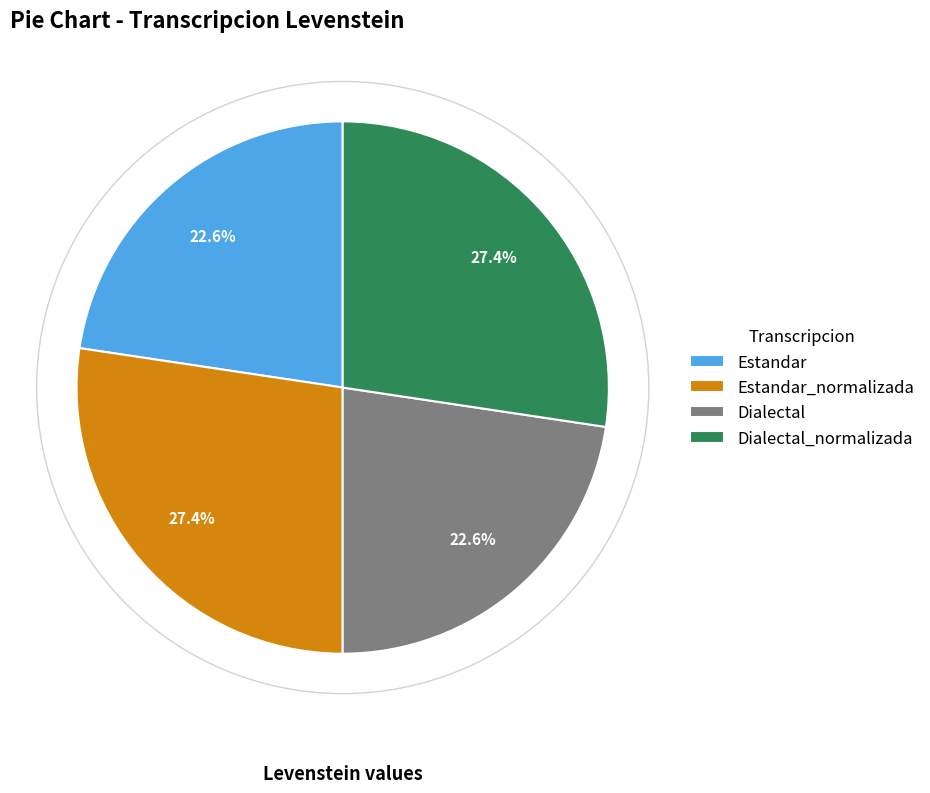

True or false: Dialectal accounts for 23% of the total.

True